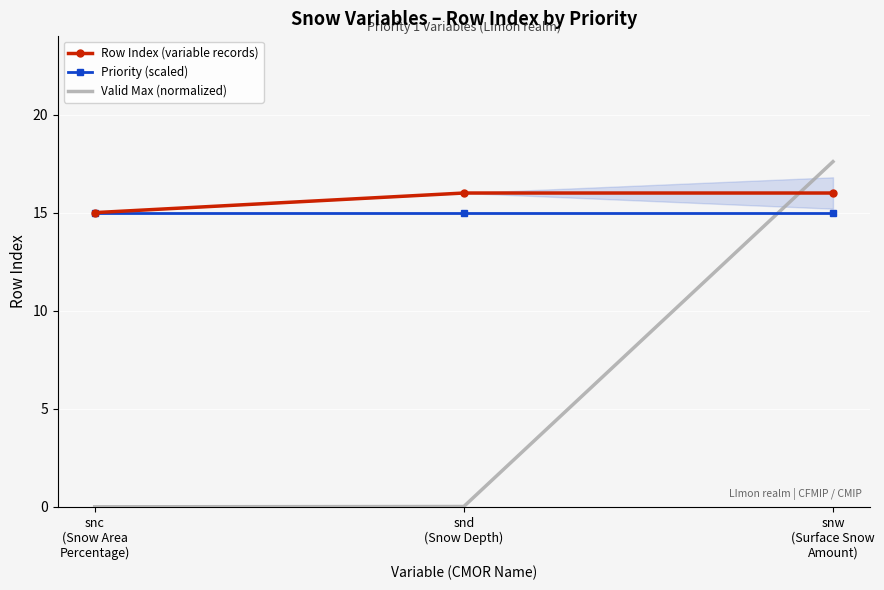

How many lines are shown in the chart?

3